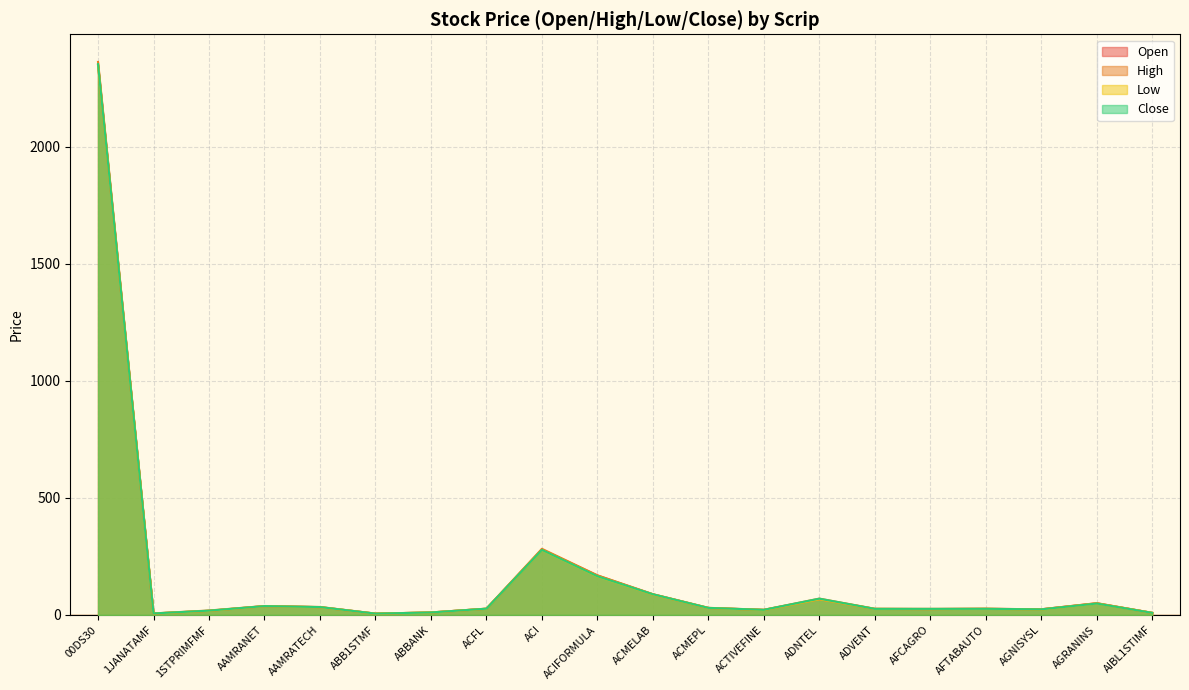

How many data points does each series have?

20